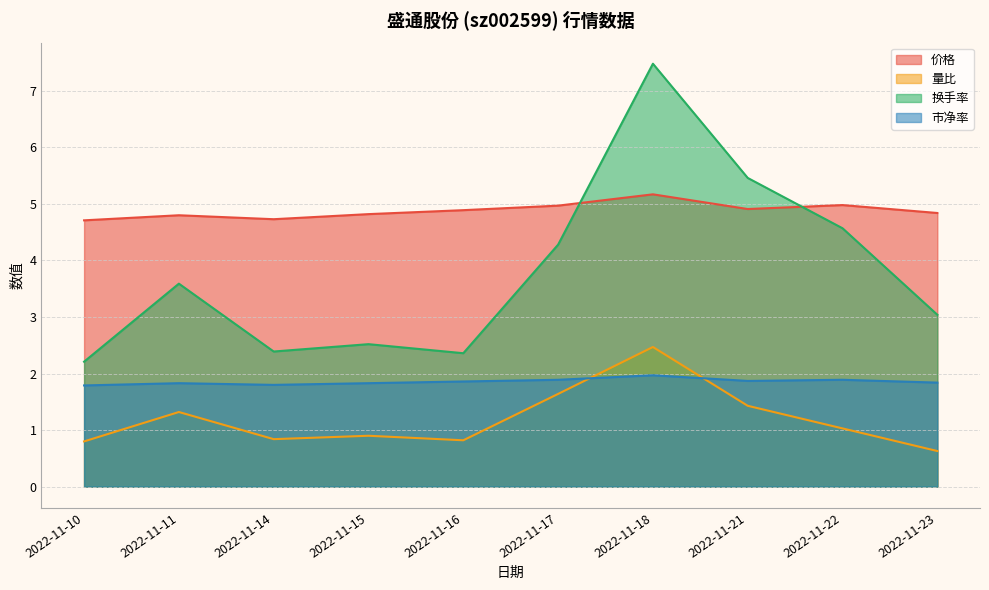

Does the chart display data point markers on the line(s)?

No